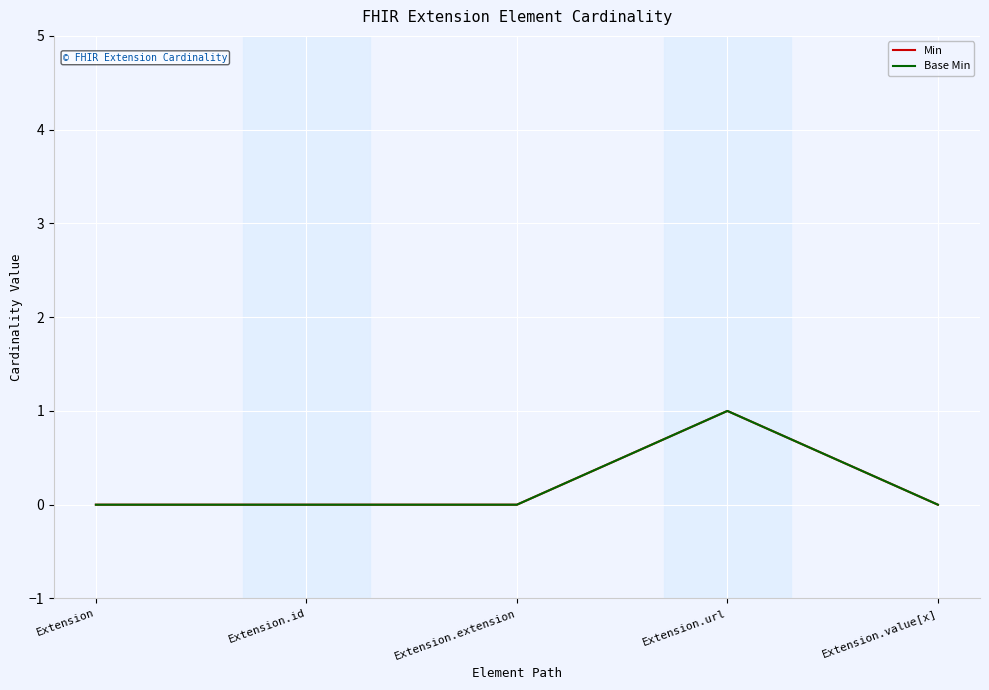

At which label does Min reach its peak?

Extension.url